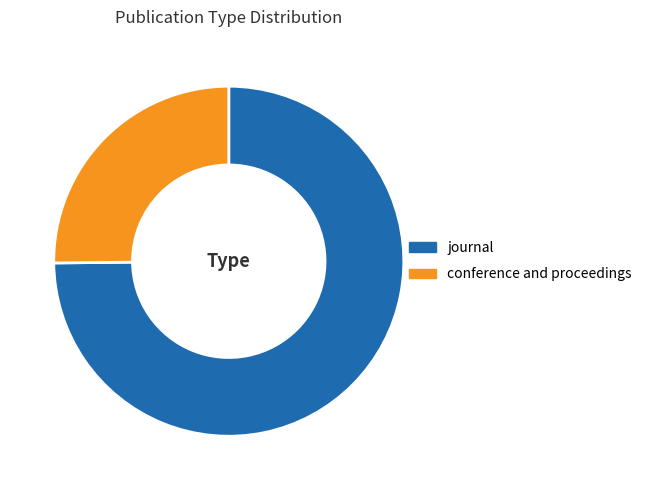

Is the sum of journal and conference and proceedings greater than half?

Yes